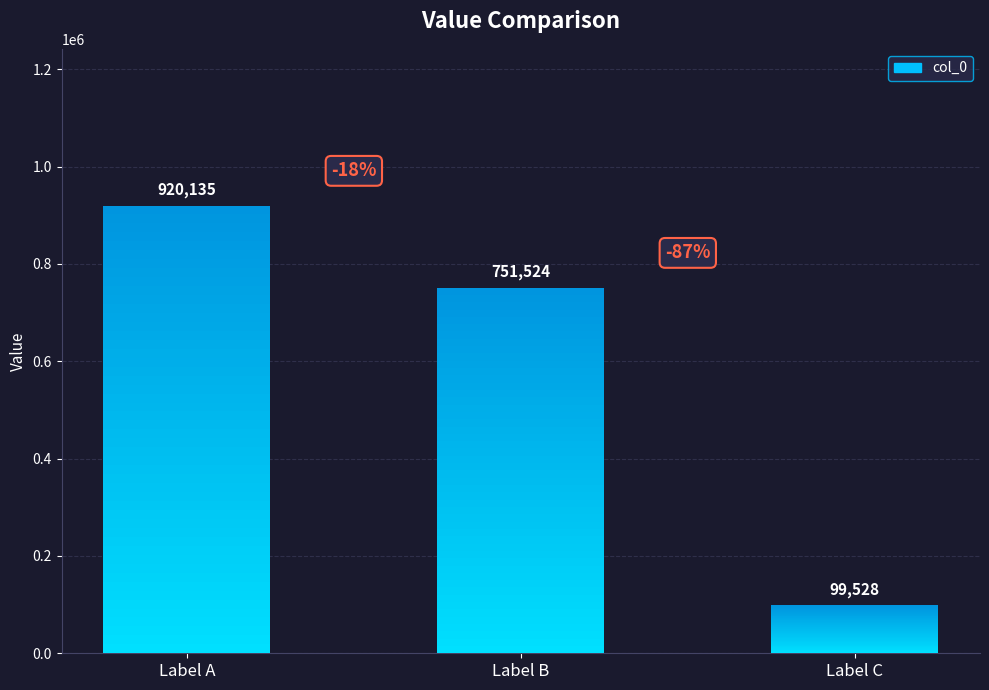

Reading right to left, list all the values displayed in this chart.

99528	751524	920135